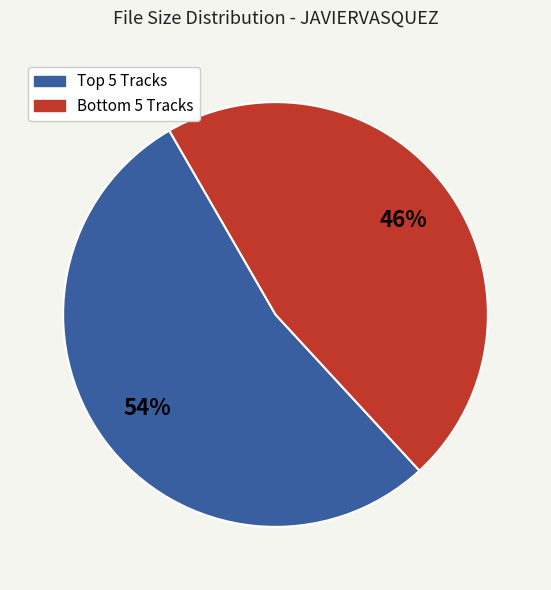

Is there any slice that represents more than half of the pie?

Yes